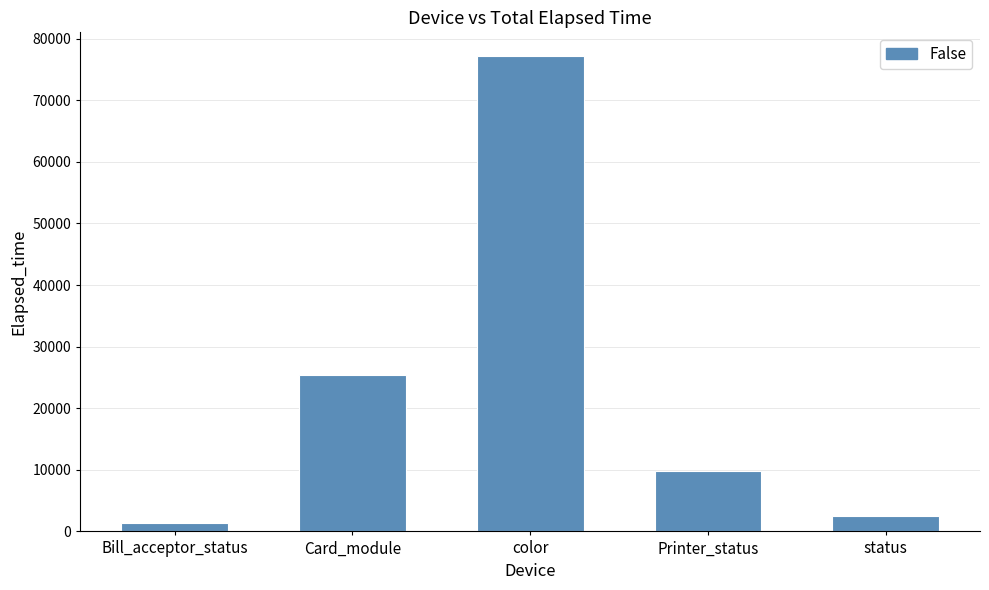

Which has a higher value, Card_module or color?

color